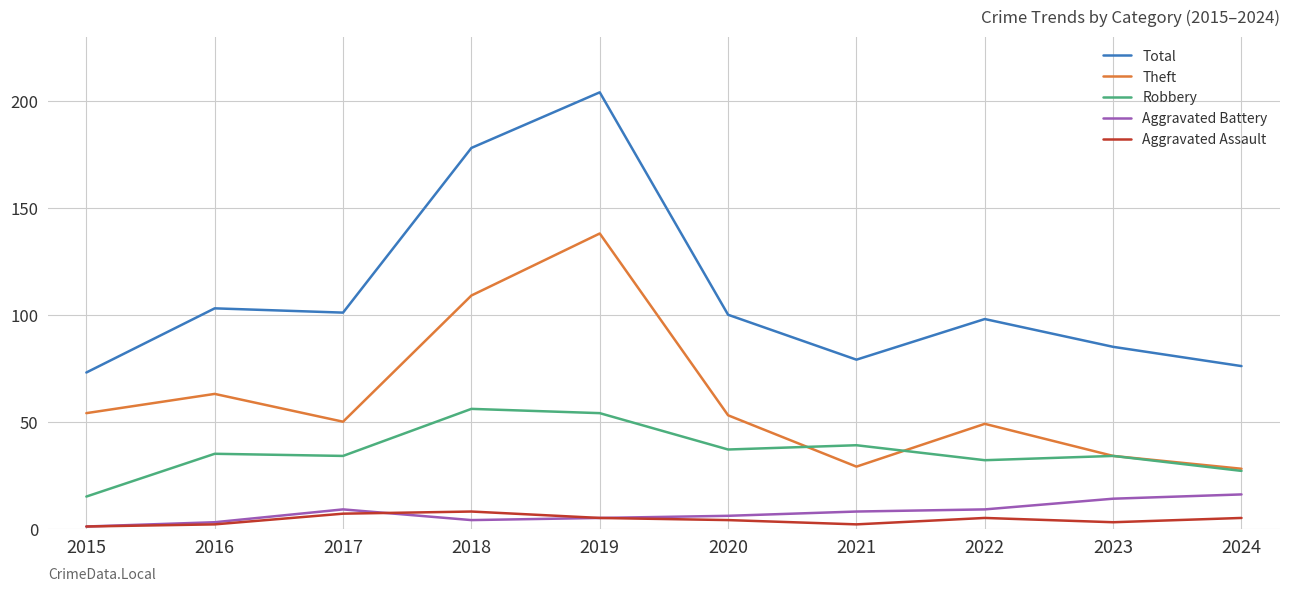

Reading right to left, extract all data points from this chart.

Total: 76	85	98	79	100	204	178	101	103	73
Theft: 28	34	49	29	53	138	109	50	63	54
Robbery: 27	34	32	39	37	54	56	34	35	15
Aggravated Battery: 16	14	9	8	6	5	4	9	3	1
Aggravated Assault: 5	3	5	2	4	5	8	7	2	1